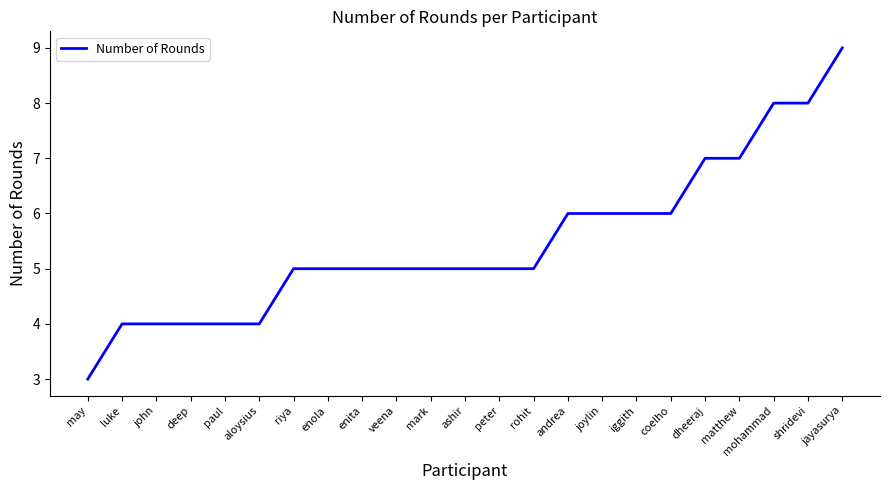

What position from the left is deep?

4